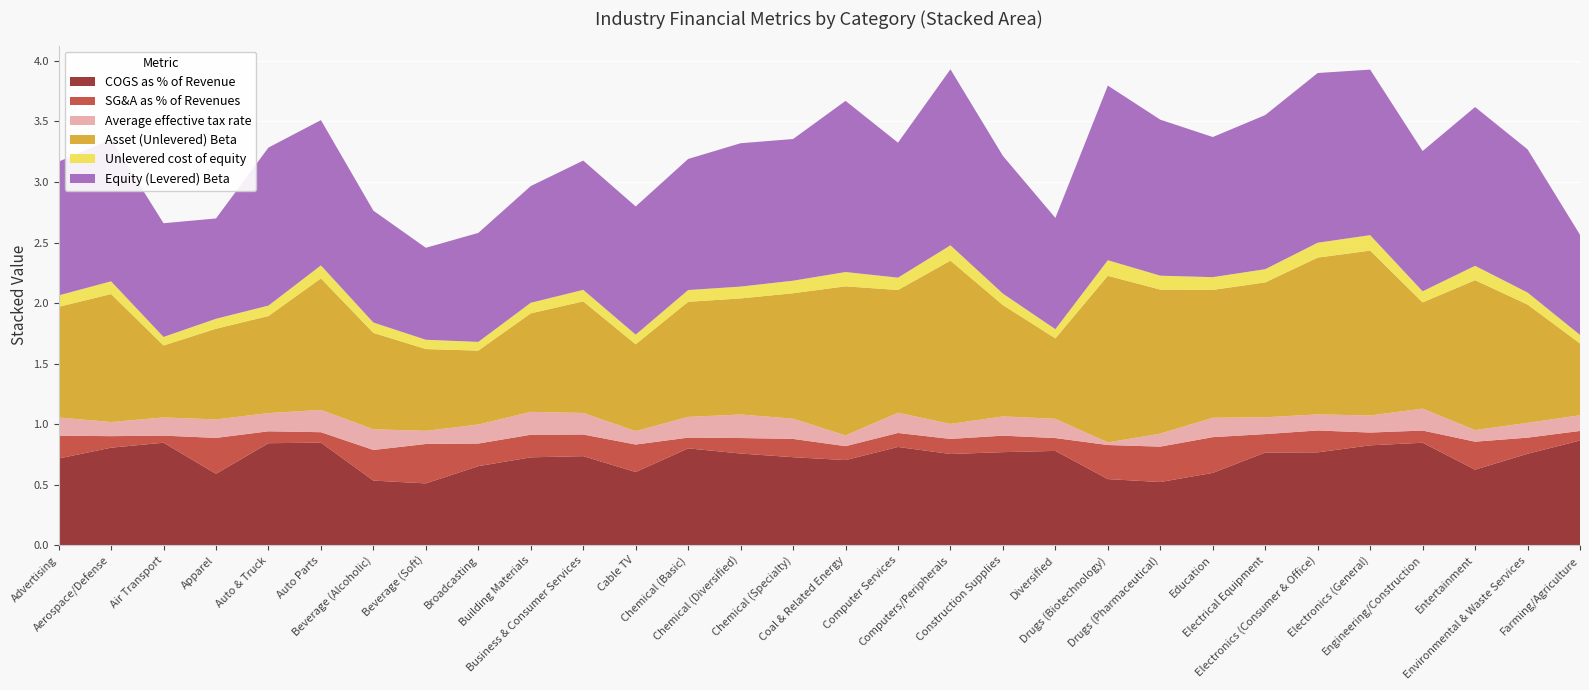

Reading left to right, transcribe all the data shown in this chart.

COGS as % of Revenue: Advertising=0.7	Aerospace/Defense=0.8	Air Transport=0.8	Apparel=0.6	Auto & Truck=0.8	Auto Parts=0.8	Beverage (Alcoholic)=0.5	Beverage (Soft)=0.5	Broadcasting=0.7	Building Materials=0.7	Business & Consumer Services=0.7	Cable TV=0.6	Chemical (Basic)=0.8	Chemical (Diversified)=0.8	Chemical (Specialty)=0.7	Coal & Related Energy=0.7	Computer Services=0.8	Computers/Peripherals=0.8	Construction Supplies=0.8	Diversified=0.8	Drugs (Biotechnology)=0.5	Drugs (Pharmaceutical)=0.5	Education=0.6	Electrical Equipment=0.8	Electronics (Consumer & Office)=0.8	Electronics (General)=0.8	Engineering/Construction=0.8	Entertainment=0.6	Environmental & Waste Services=0.8	Farming/Agriculture=0.9
SG&A as % of Revenues: Advertising=0.2	Aerospace/Defense=0.1	Air Transport=0.1	Apparel=0.3	Auto & Truck=0.1	Auto Parts=0.1	Beverage (Alcoholic)=0.3	Beverage (Soft)=0.3	Broadcasting=0.2	Building Materials=0.2	Business & Consumer Services=0.2	Cable TV=0.2	Chemical (Basic)=0.1	Chemical (Diversified)=0.1	Chemical (Specialty)=0.2	Coal & Related Energy=0.1	Computer Services=0.1	Computers/Peripherals=0.1	Construction Supplies=0.1	Diversified=0.1	Drugs (Biotechnology)=0.3	Drugs (Pharmaceutical)=0.3	Education=0.3	Electrical Equipment=0.2	Electronics (Consumer & Office)=0.2	Electronics (General)=0.1	Engineering/Construction=0.1	Entertainment=0.2	Environmental & Waste Services=0.1	Farming/Agriculture=0.1
Average effective tax rate: Advertising=0.2	Aerospace/Defense=0.1	Air Transport=0.2	Apparel=0.2	Auto & Truck=0.2	Auto Parts=0.2	Beverage (Alcoholic)=0.2	Beverage (Soft)=0.1	Broadcasting=0.2	Building Materials=0.2	Business & Consumer Services=0.2	Cable TV=0.1	Chemical (Basic)=0.2	Chemical (Diversified)=0.2	Chemical (Specialty)=0.2	Coal & Related Energy=0.1	Computer Services=0.2	Computers/Peripherals=0.1	Construction Supplies=0.2	Diversified=0.2	Drugs (Biotechnology)=0.0	Drugs (Pharmaceutical)=0.1	Education=0.2	Electrical Equipment=0.1	Electronics (Consumer & Office)=0.1	Electronics (General)=0.1	Engineering/Construction=0.2	Entertainment=0.1	Environmental & Waste Services=0.1	Farming/Agriculture=0.1
Asset (Unlevered) Beta: Advertising=0.9	Aerospace/Defense=1.1	Air Transport=0.6	Apparel=0.7	Auto & Truck=0.8	Auto Parts=1.1	Beverage (Alcoholic)=0.8	Beverage (Soft)=0.7	Broadcasting=0.6	Building Materials=0.8	Business & Consumer Services=0.9	Cable TV=0.7	Chemical (Basic)=1.0	Chemical (Diversified)=1.0	Chemical (Specialty)=1.0	Coal & Related Energy=1.2	Computer Services=1.0	Computers/Peripherals=1.3	Construction Supplies=0.9	Diversified=0.7	Drugs (Biotechnology)=1.4	Drugs (Pharmaceutical)=1.2	Education=1.1	Electrical Equipment=1.1	Electronics (Consumer & Office)=1.3	Electronics (General)=1.4	Engineering/Construction=0.9	Entertainment=1.2	Environmental & Waste Services=1.0	Farming/Agriculture=0.6
Unlevered cost of equity: Advertising=0.1	Aerospace/Defense=0.1	Air Transport=0.1	Apparel=0.1	Auto & Truck=0.1	Auto Parts=0.1	Beverage (Alcoholic)=0.1	Beverage (Soft)=0.1	Broadcasting=0.1	Building Materials=0.1	Business & Consumer Services=0.1	Cable TV=0.1	Chemical (Basic)=0.1	Chemical (Diversified)=0.1	Chemical (Specialty)=0.1	Coal & Related Energy=0.1	Computer Services=0.1	Computers/Peripherals=0.1	Construction Supplies=0.1	Diversified=0.1	Drugs (Biotechnology)=0.1	Drugs (Pharmaceutical)=0.1	Education=0.1	Electrical Equipment=0.1	Electronics (Consumer & Office)=0.1	Electronics (General)=0.1	Engineering/Construction=0.1	Entertainment=0.1	Environmental & Waste Services=0.1	Farming/Agriculture=0.1
Equity (Levered) Beta: Advertising=1.1	Aerospace/Defense=1.2	Air Transport=0.9	Apparel=0.8	Auto & Truck=1.3	Auto Parts=1.2	Beverage (Alcoholic)=0.9	Beverage (Soft)=0.8	Broadcasting=0.9	Building Materials=1.0	Business & Consumer Services=1.1	Cable TV=1.1	Chemical (Basic)=1.1	Chemical (Diversified)=1.2	Chemical (Specialty)=1.2	Coal & Related Energy=1.4	Computer Services=1.1	Computers/Peripherals=1.5	Construction Supplies=1.1	Diversified=0.9	Drugs (Biotechnology)=1.4	Drugs (Pharmaceutical)=1.3	Education=1.2	Electrical Equipment=1.3	Electronics (Consumer & Office)=1.4	Electronics (General)=1.4	Engineering/Construction=1.2	Entertainment=1.3	Environmental & Waste Services=1.2	Farming/Agriculture=0.8